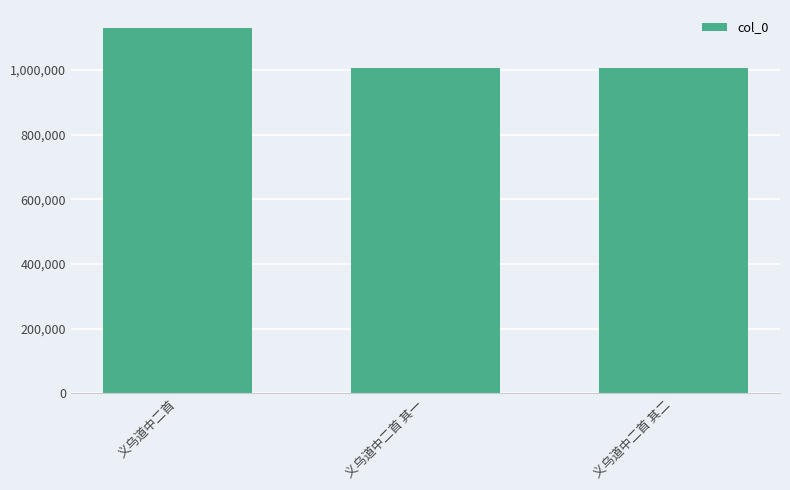

Does the chart contain any negative values?

No